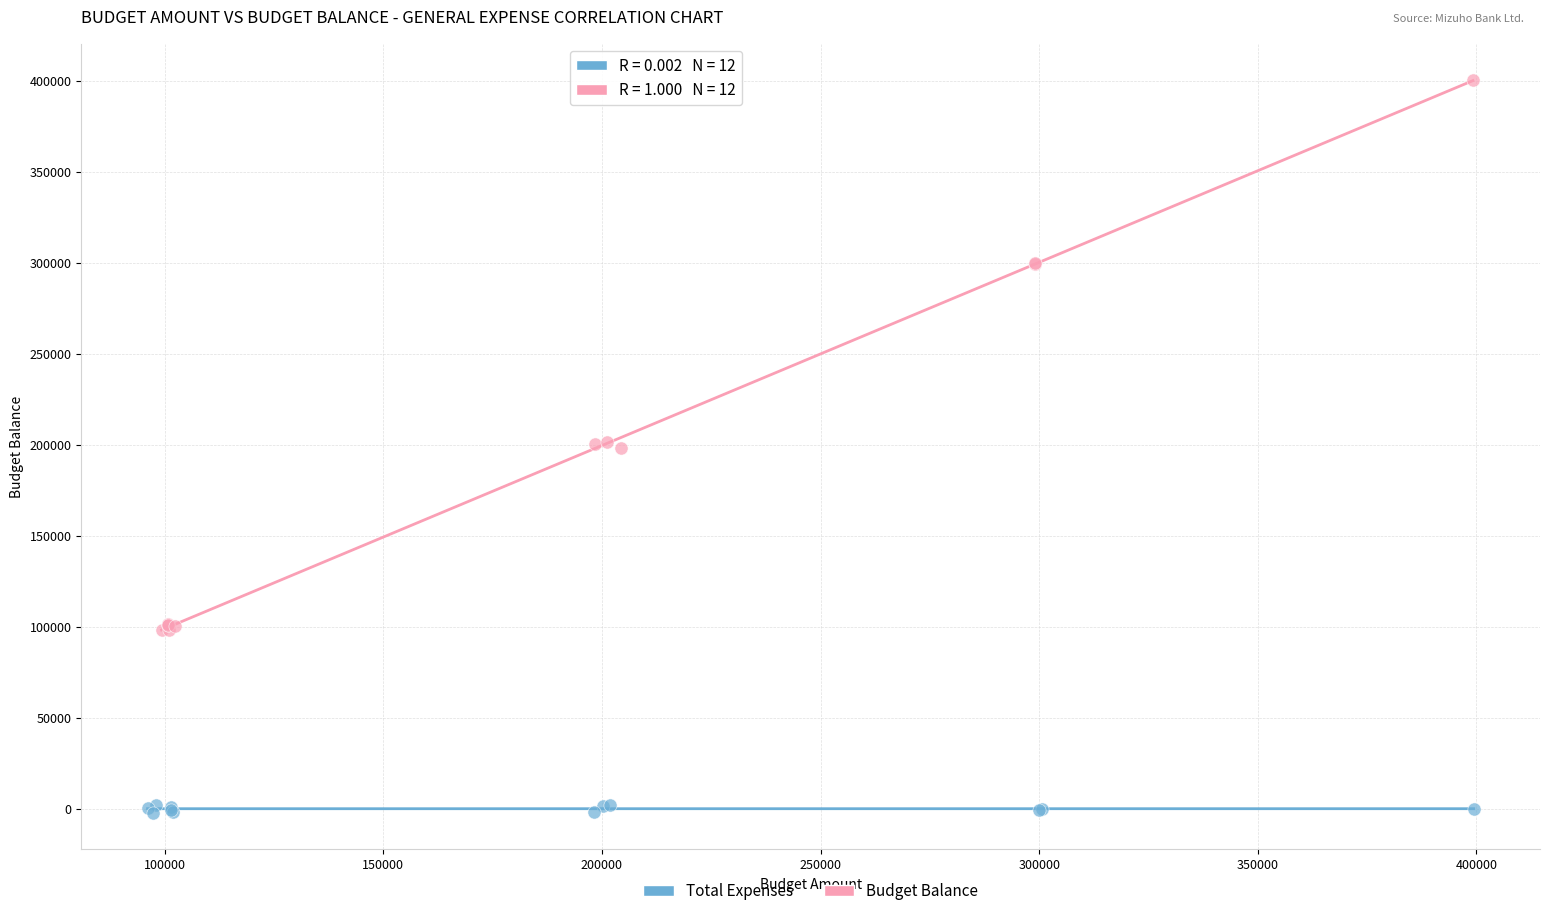

Which series reaches the maximum Y coordinate?

Budget Balance